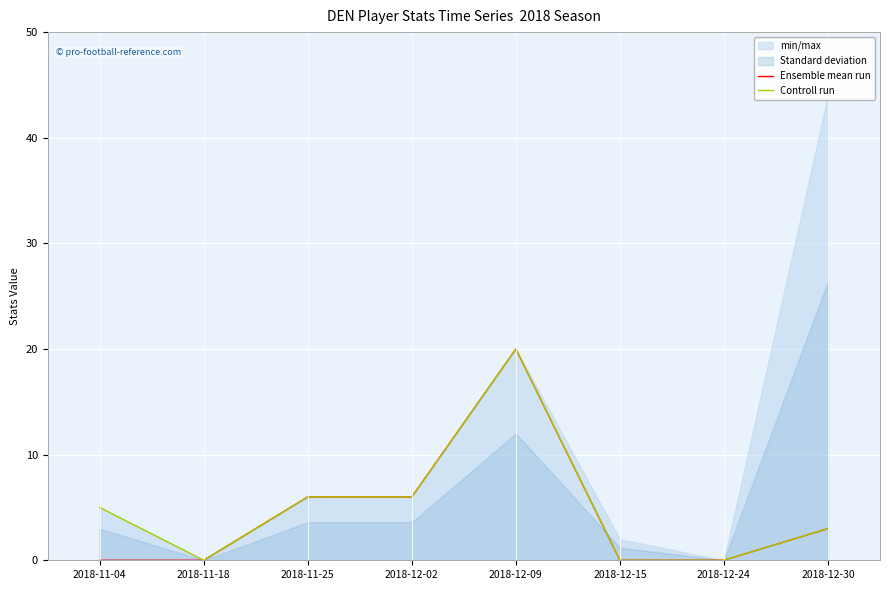

True or false: Controll run has a value of 3 at 2018-12-30.

True